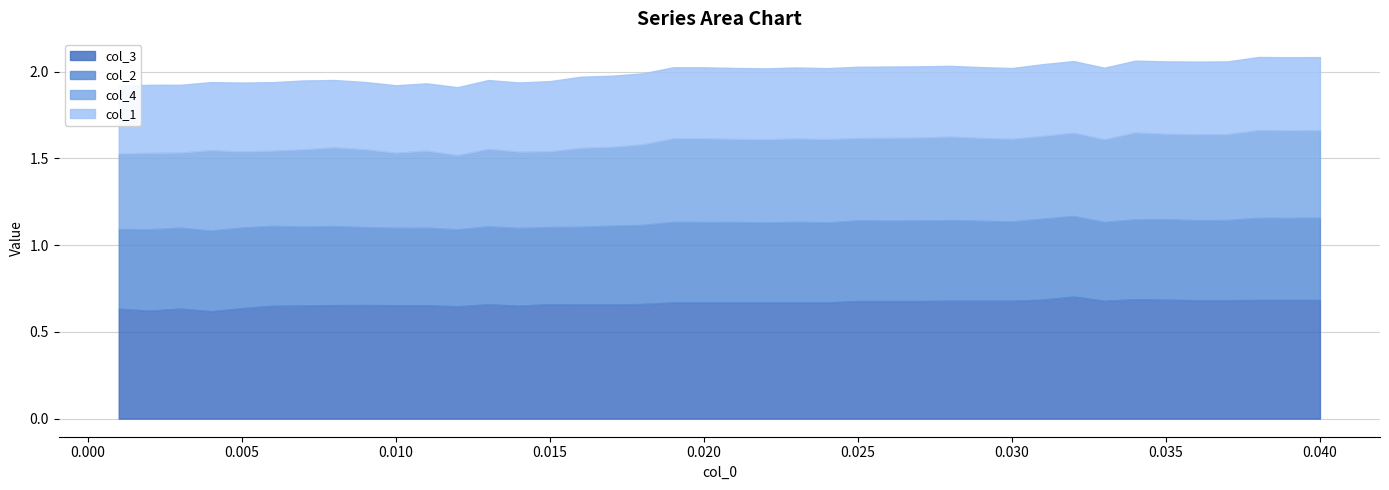

Reading right to left, transcribe all the data shown in this chart.

col_2: 39=0.5	38=0.5	37=0.5	36=0.5	35=0.5	34=0.5	33=0.5	32=0.5	31=0.5	30=0.5	29=0.5	28=0.5	27=0.5	26=0.5	25=0.5	24=0.5	23=0.5	22=0.5	21=0.5	20=0.5	19=0.5	18=0.5	17=0.5	16=0.5	15=0.4	14=0.4	13=0.4	12=0.4	11=0.4	10=0.4	9=0.4	8=0.4	7=0.5	6=0.5	5=0.5	4=0.5	3=0.5	2=0.5	1=0.5	0=0.5
col_4: 39=0.5	38=0.5	37=0.5	36=0.5	35=0.5	34=0.5	33=0.5	32=0.5	31=0.5	30=0.5	29=0.5	28=0.5	27=0.5	26=0.5	25=0.5	24=0.5	23=0.5	22=0.5	21=0.5	20=0.5	19=0.5	18=0.5	17=0.5	16=0.5	15=0.5	14=0.4	13=0.4	12=0.4	11=0.4	10=0.4	9=0.4	8=0.4	7=0.5	6=0.4	5=0.4	4=0.4	3=0.5	2=0.4	1=0.4	0=0.4
col_1: 39=0.4	38=0.4	37=0.4	36=0.4	35=0.4	34=0.4	33=0.4	32=0.4	31=0.4	30=0.4	29=0.4	28=0.4	27=0.4	26=0.4	25=0.4	24=0.4	23=0.4	22=0.4	21=0.4	20=0.4	19=0.4	18=0.4	17=0.4	16=0.4	15=0.4	14=0.4	13=0.4	12=0.4	11=0.4	10=0.4	9=0.4	8=0.4	7=0.4	6=0.4	5=0.4	4=0.4	3=0.4	2=0.4	1=0.4	0=0.4
col_3: 39=0.7	38=0.7	37=0.7	36=0.7	35=0.7	34=0.7	33=0.7	32=0.7	31=0.7	30=0.7	29=0.7	28=0.7	27=0.7	26=0.7	25=0.7	24=0.7	23=0.7	22=0.7	21=0.7	20=0.7	19=0.7	18=0.7	17=0.7	16=0.7	15=0.7	14=0.7	13=0.7	12=0.7	11=0.6	10=0.7	9=0.7	8=0.7	7=0.7	6=0.7	5=0.7	4=0.6	3=0.6	2=0.6	1=0.6	0=0.6